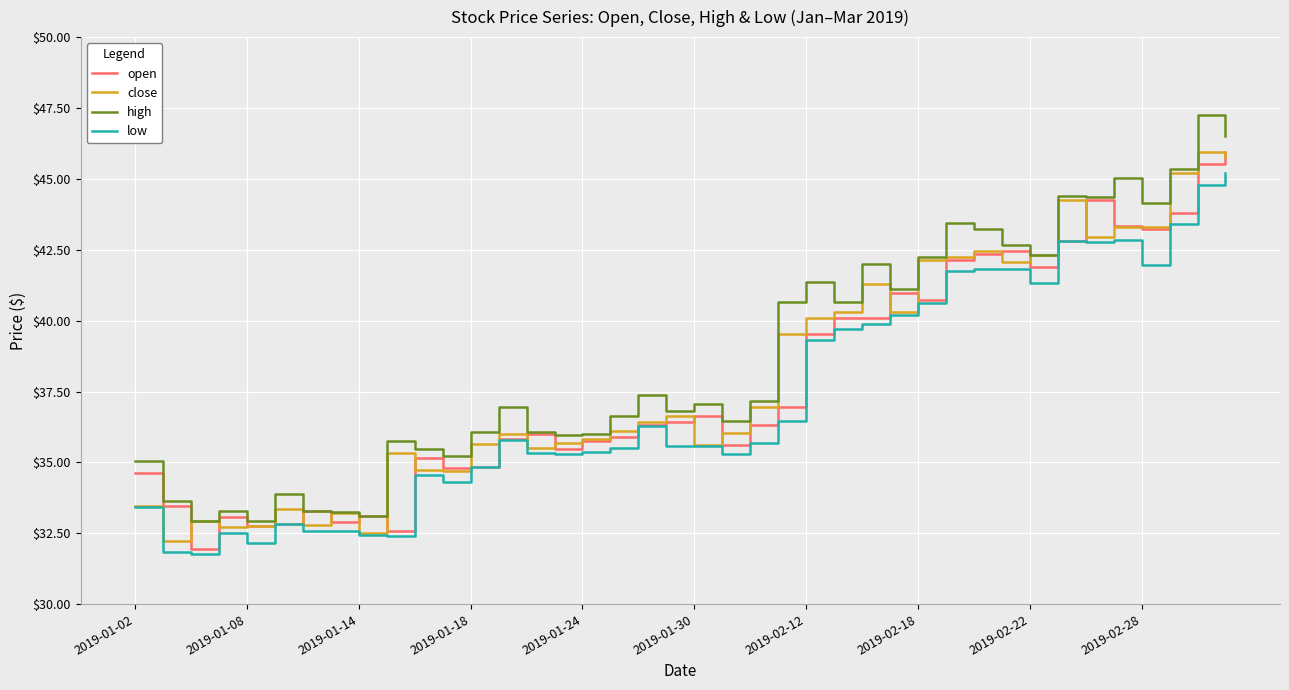

What is the minimum value shown in the chart?

31.8